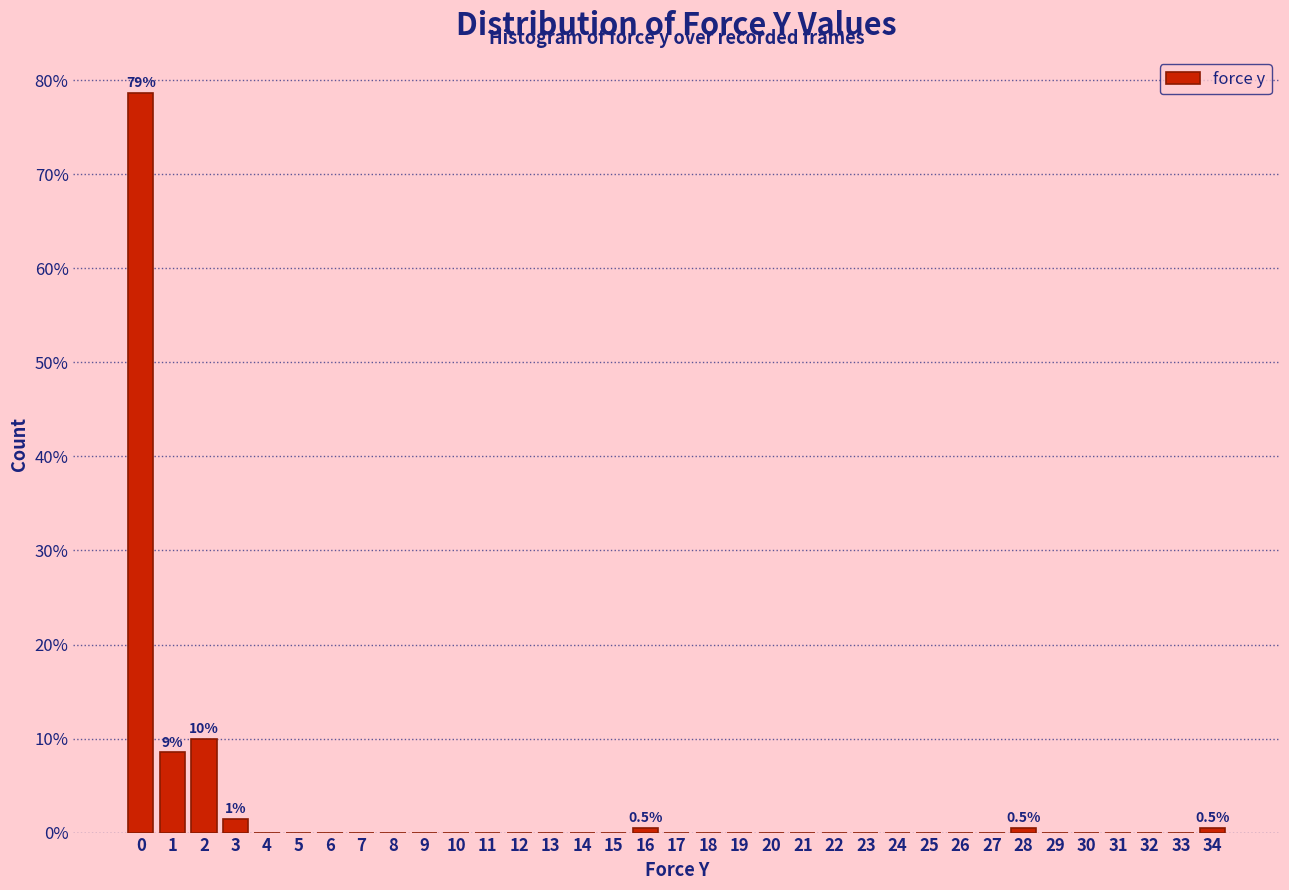

What is the maximum value shown in the chart?

78.7